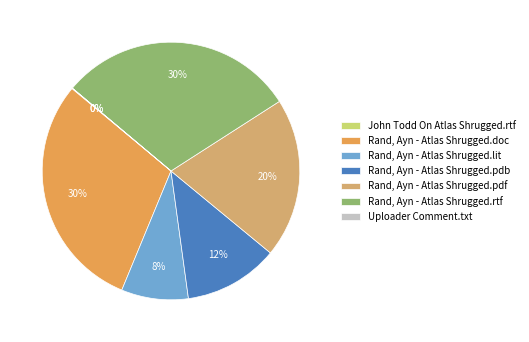

What percentage is NOT represented by Uploader Comment.txt?

100.0%